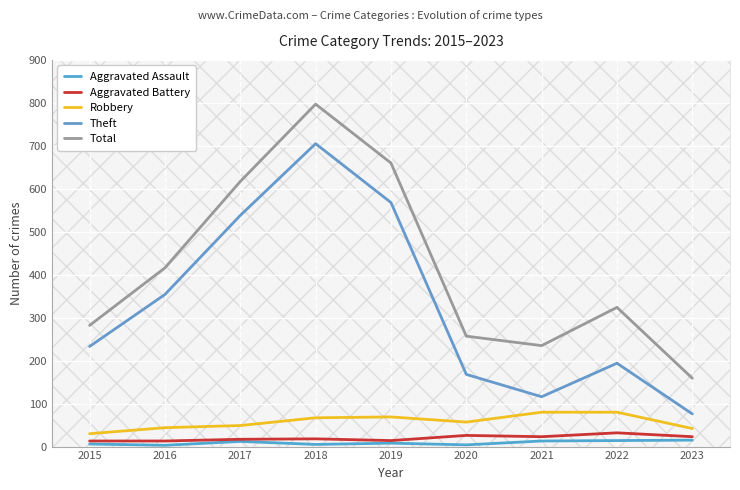

What is the total value across all series at 2019?

1319